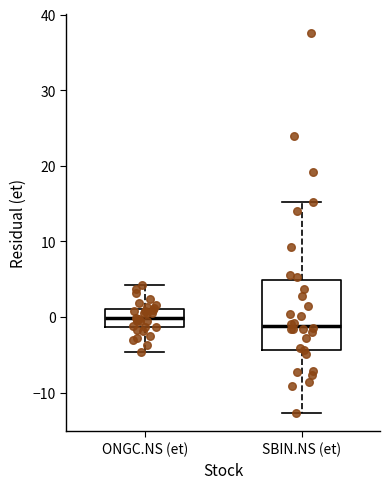

Which box has the lowest median line?

SBIN.NS (et)